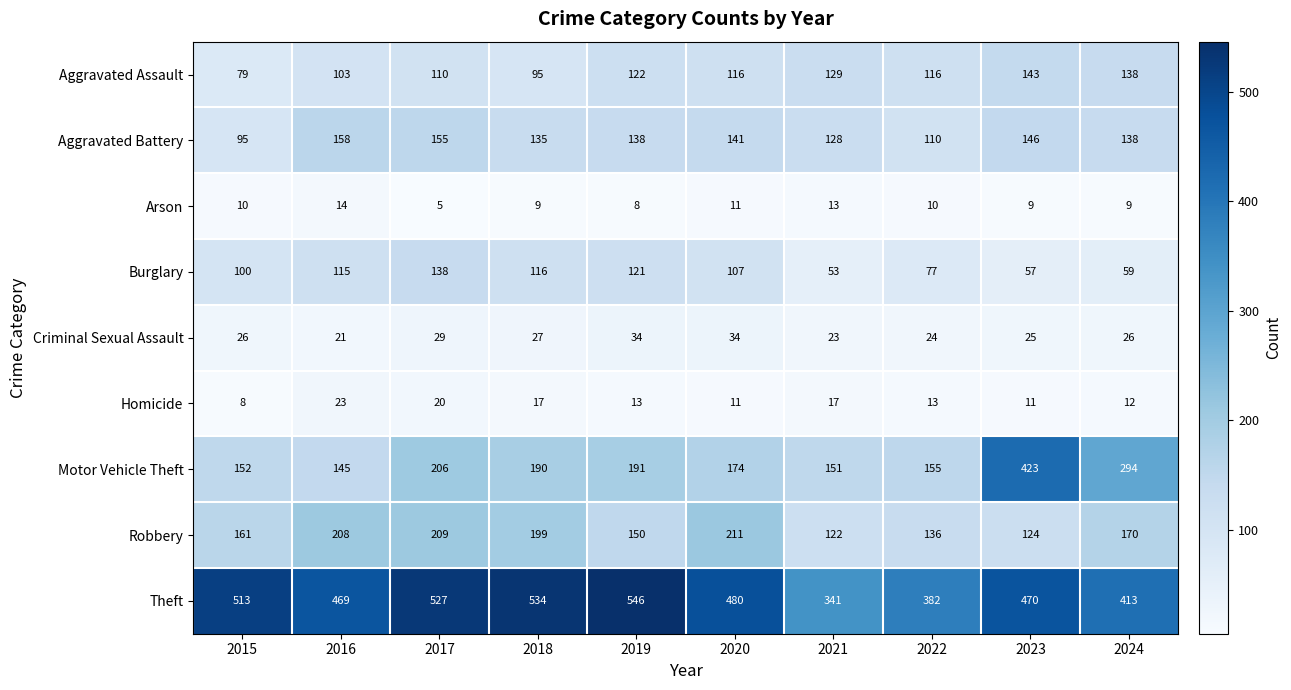

Is it true that Criminal Sexual Assault equals 26 at 2015?

True